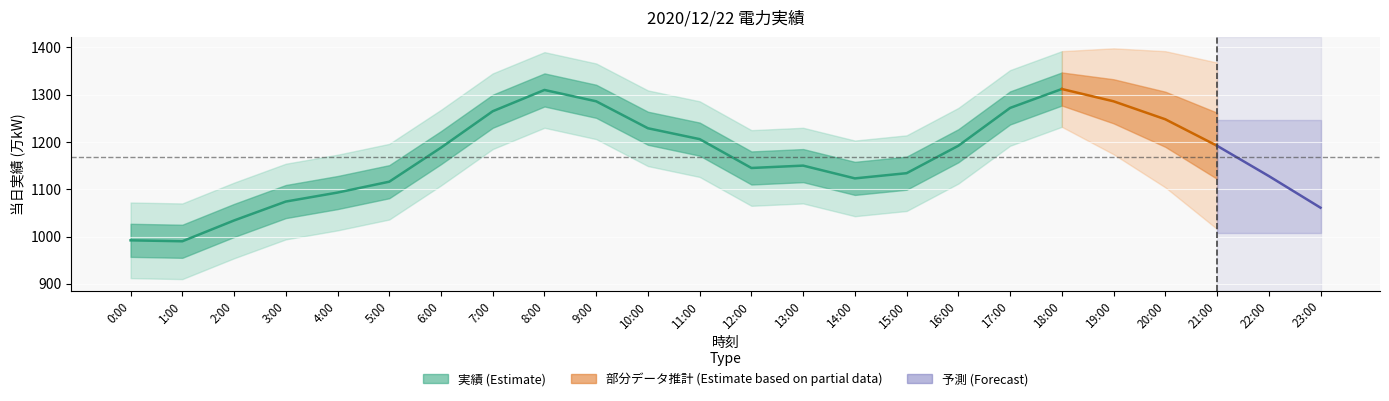

List the labels in order of value, largest first.

18:00, 8:00, 9:00, 17:00, 7:00, 10:00, 11:00, 16:00, 6:00, 13:00, 12:00, 15:00, 14:00, 5:00, 4:00, 3:00, 2:00, 0:00, 1:00